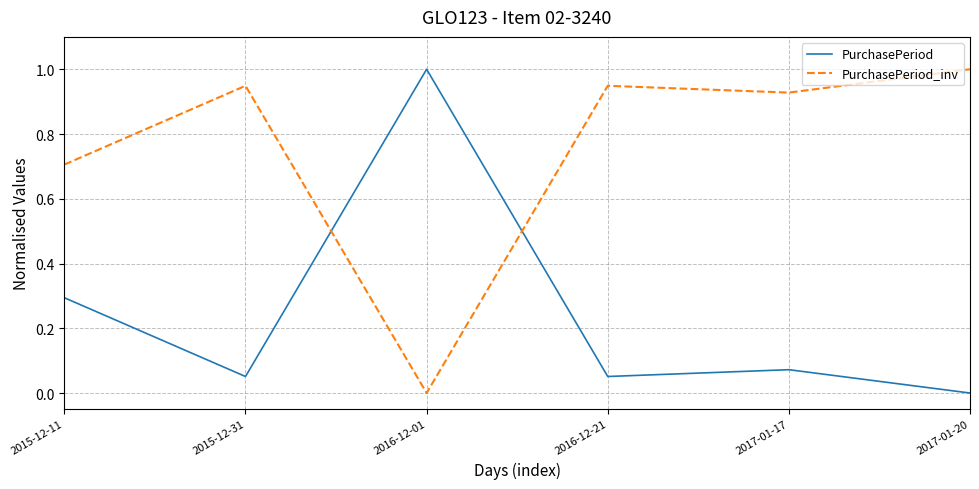

Is this an area chart (filled region under the line)?

No